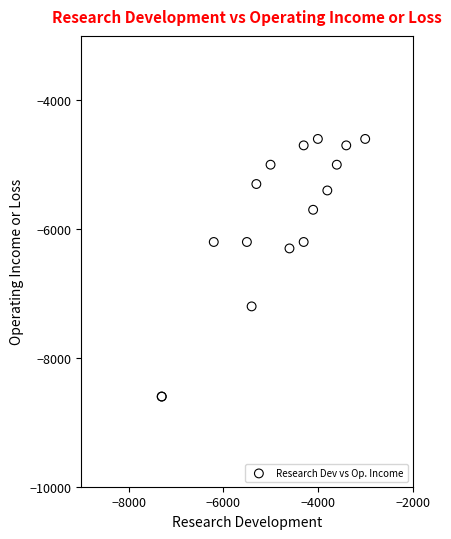

What Y value in the scatter plot is closest to -6600?

-6300